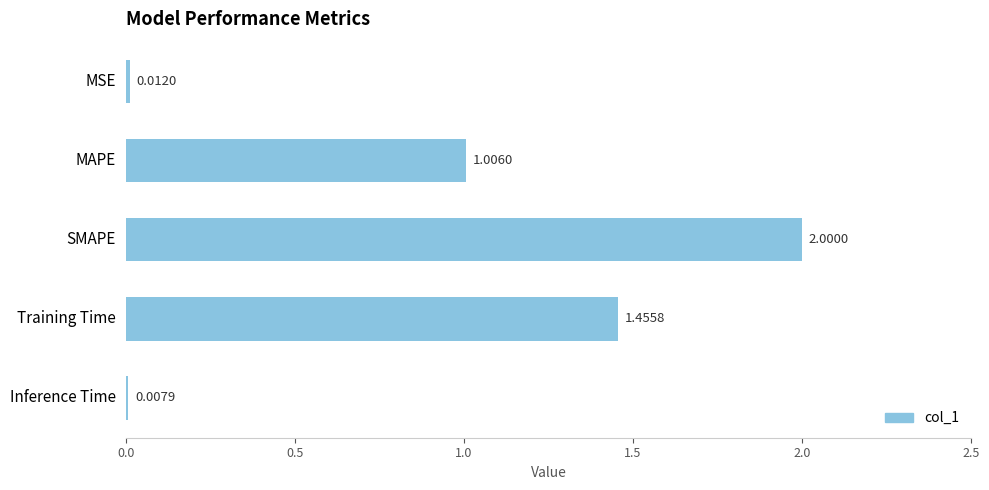

Rank the categories by value from lowest to highest.

Inference Time, MSE, MAPE, Training Time, SMAPE